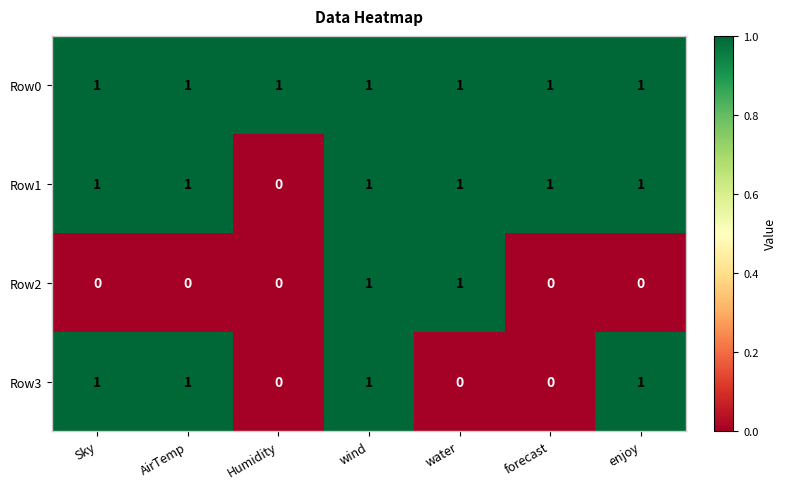

Reading left to right, list all the values displayed in this chart.

Row0: 1	1	1	1	1	1	1
Row1: 1	1	0	1	1	1	1
Row2: 0	0	0	1	1	0	0
Row3: 1	1	0	1	0	0	1